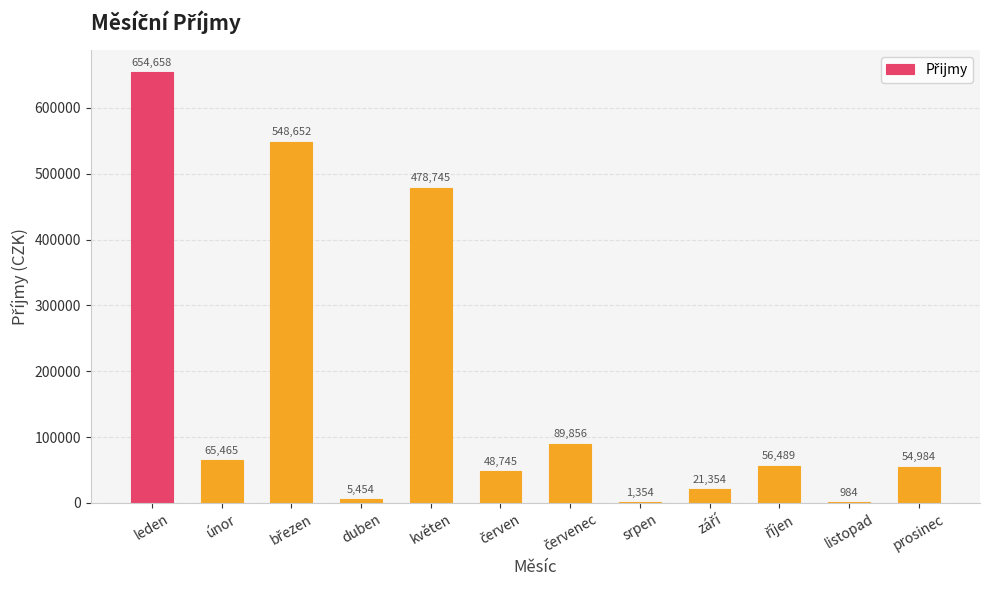

What is the sum of all values?

2026740